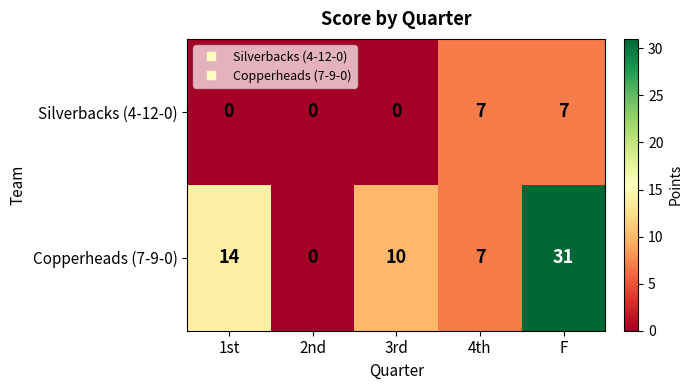

Reading left to right, transcribe all the data shown in this chart.

Silverbacks (4-12-0): 1st=0	2nd=0	3rd=0	4th=7	F=7
Copperheads (7-9-0): 1st=14	2nd=0	3rd=10	4th=7	F=31